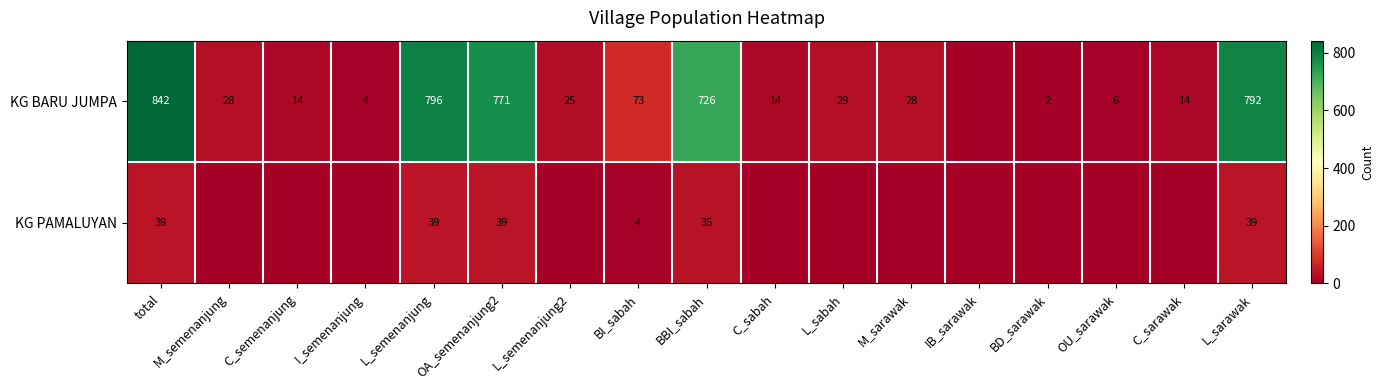

Rank the series at OA_semenanjung2 from lowest to highest value.

KG PAMALUYAN, KG BARU JUMPA